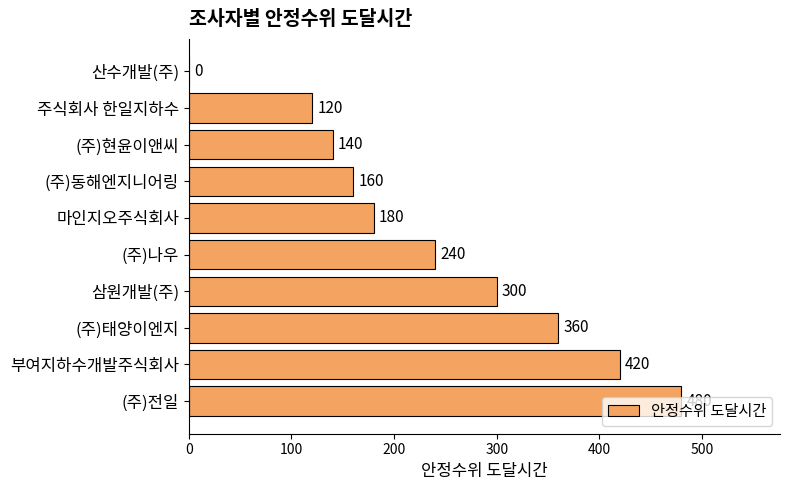

What is the sum of the values at 부여지하수개발주식회사 and 산수개발(주)?

420